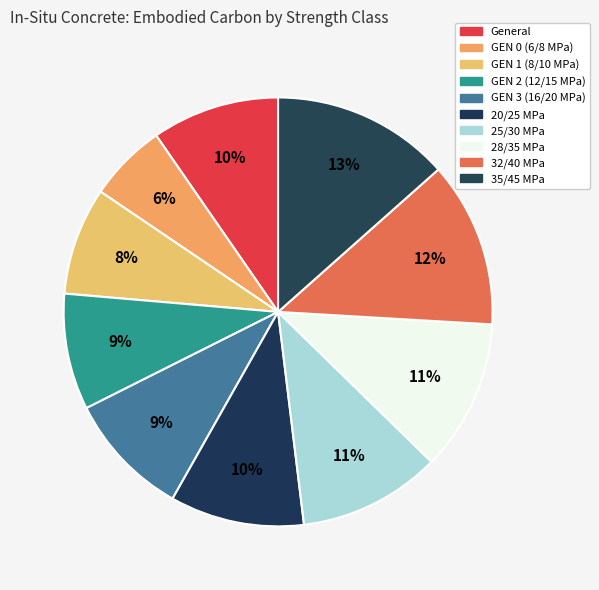

How many segments does this pie chart have?

10